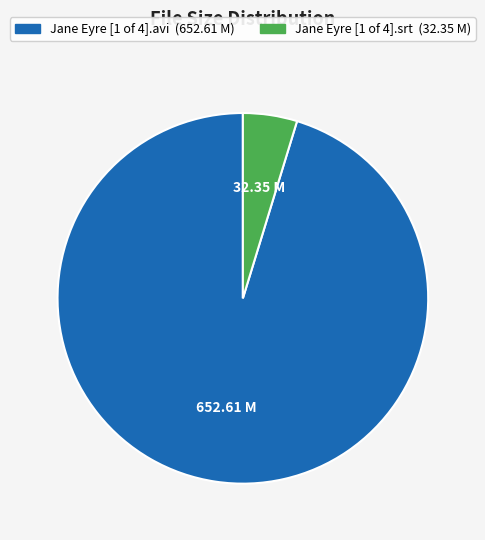

Is there any slice that represents more than half of the pie?

Yes